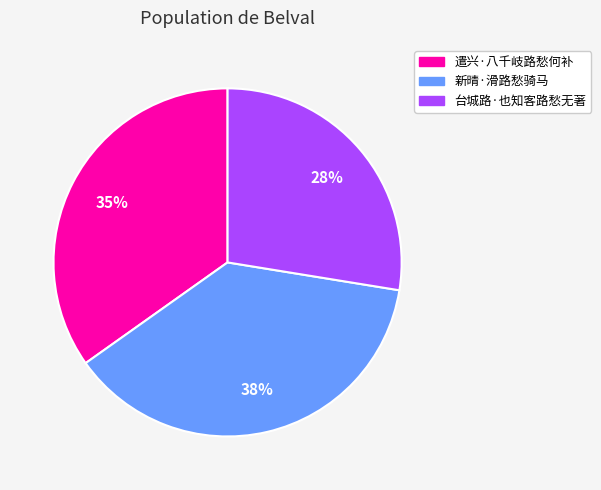

Which category has the smallest portion of the pie?

台城路·也知客路愁无著